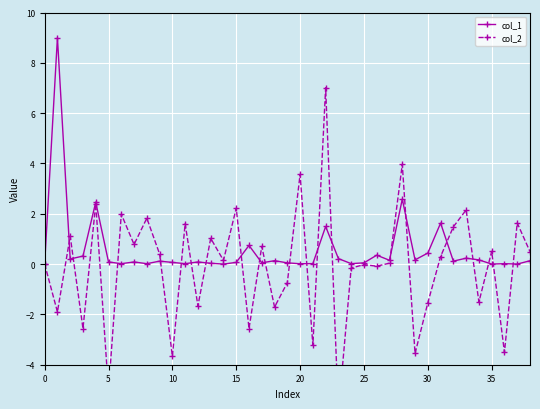

How many distinct data groups are displayed?

2